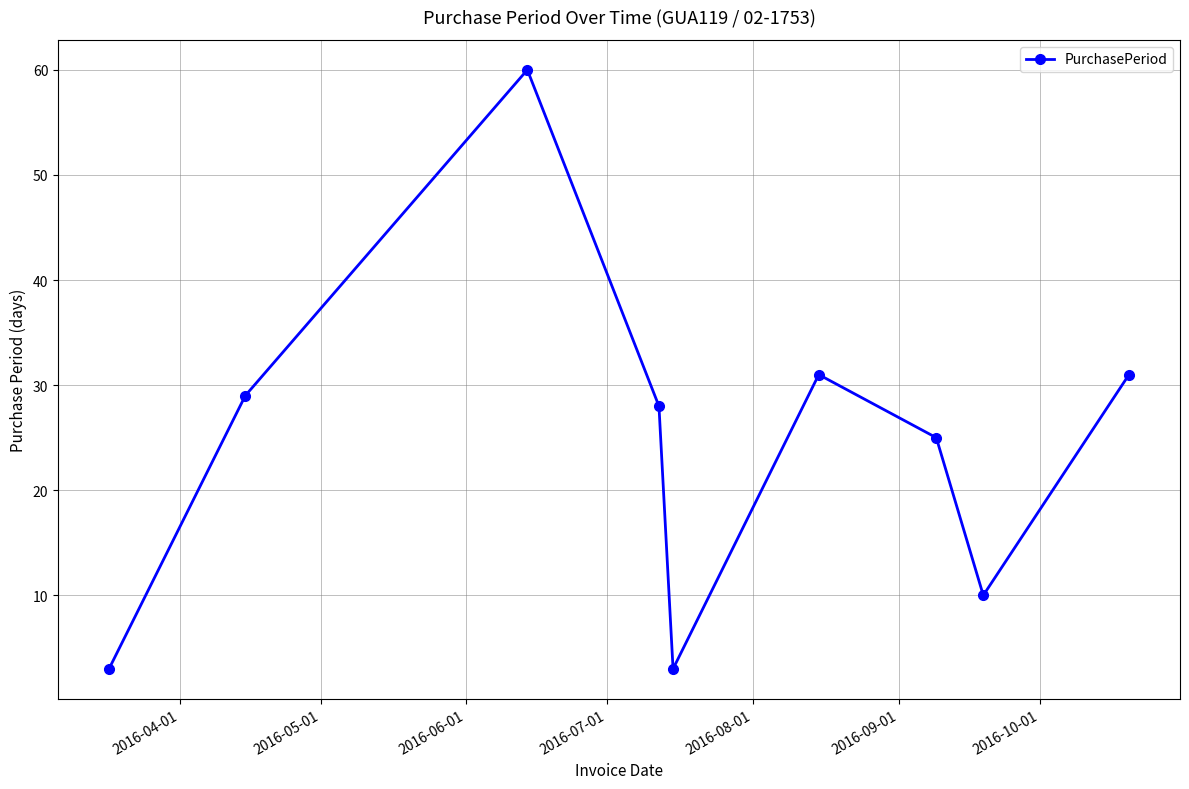

How many values are below 28?

4